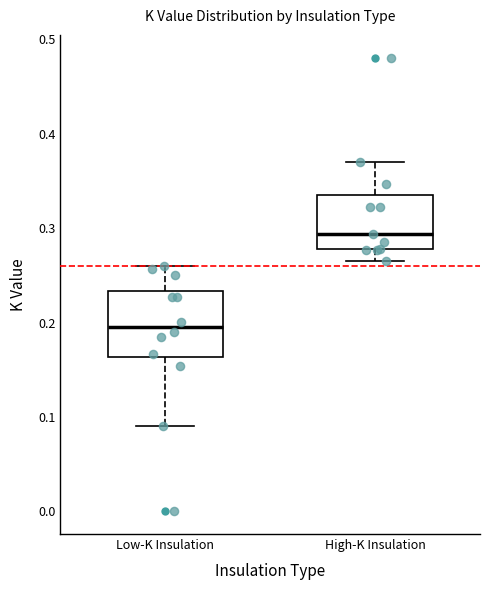

Comparing the boxes themselves (not the whiskers), which one is the tallest?

Low-K Insulation